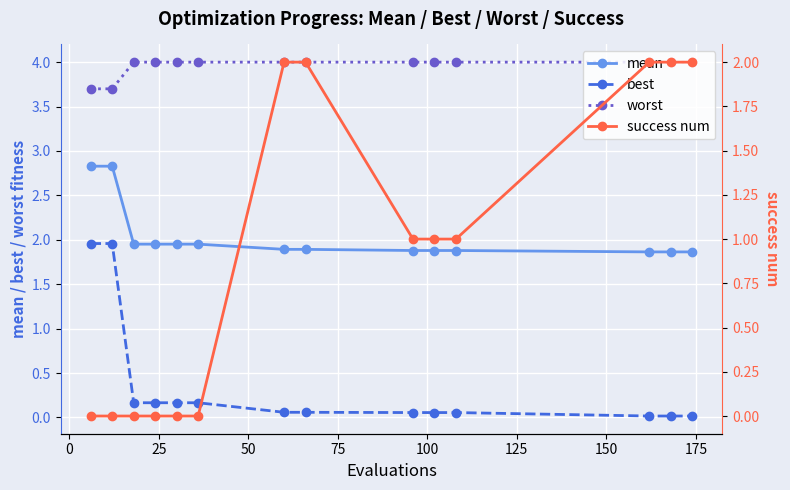

True or false: worst has more than 0 points higher than both neighbors.

False